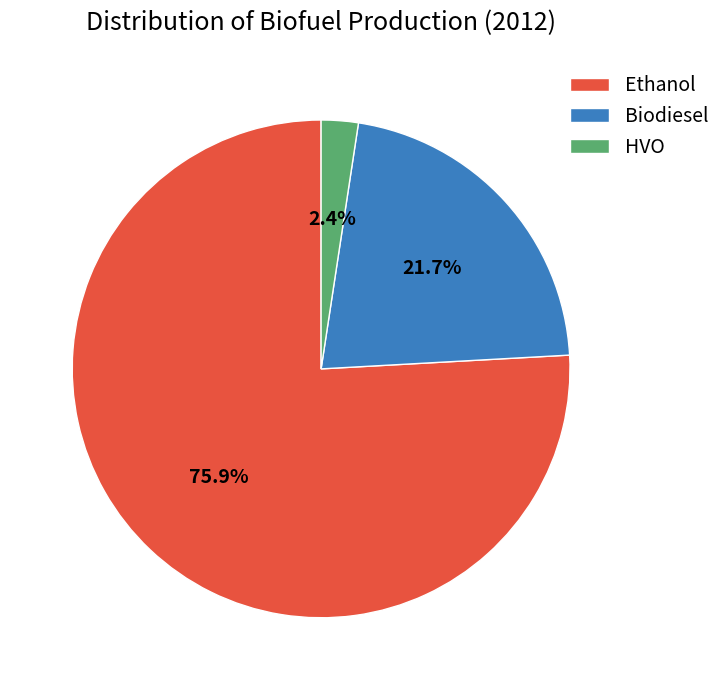

Which category has the biggest portion of the pie?

Ethanol